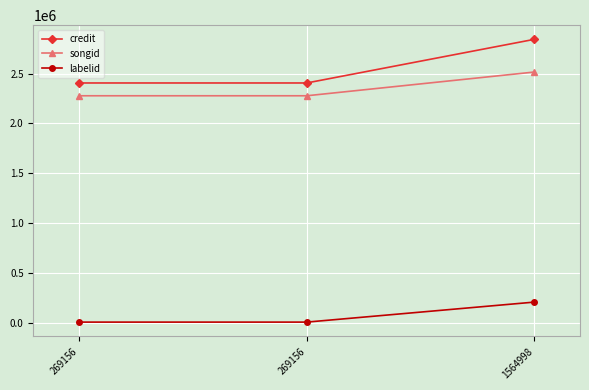

Does the chart display data point markers on the line(s)?

Yes